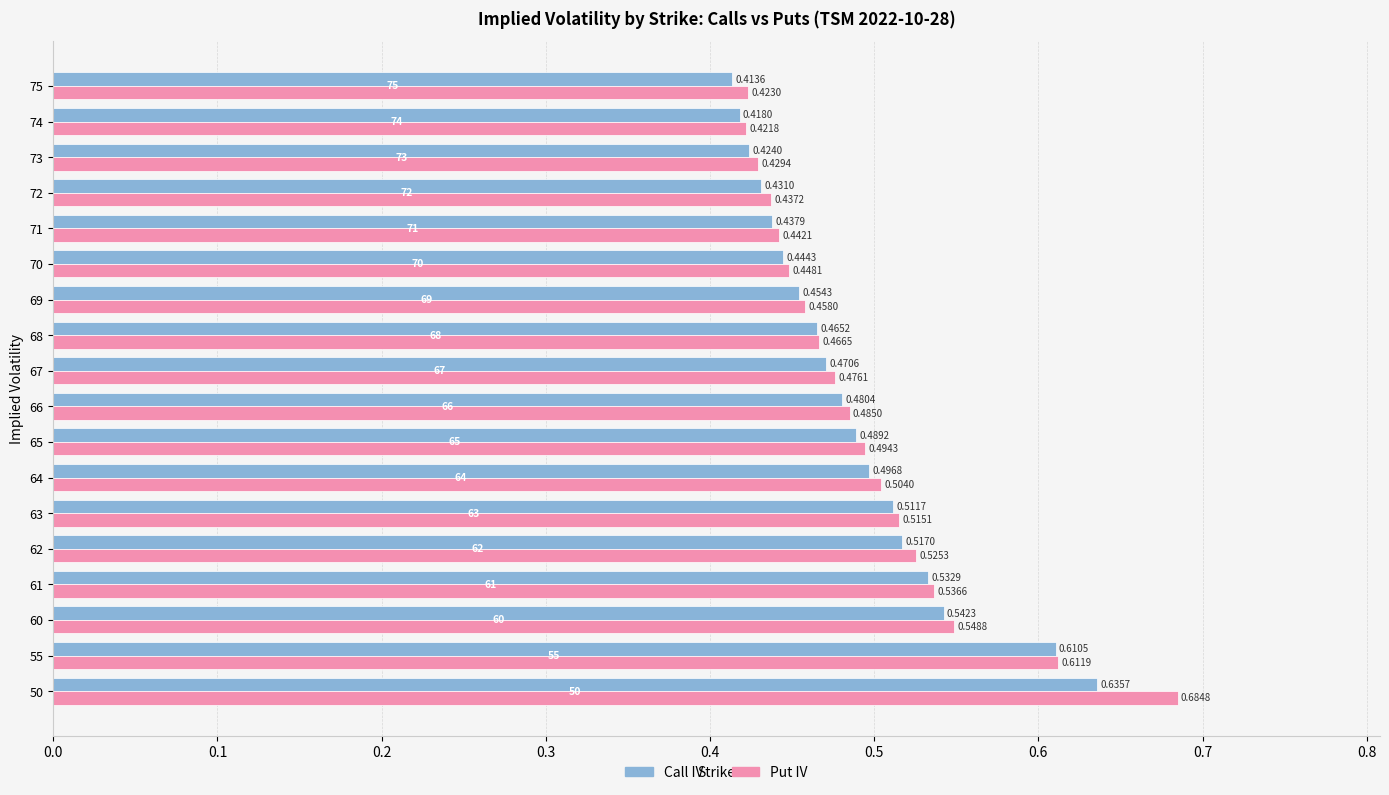

Which label corresponds to the smallest value in the chart?

75